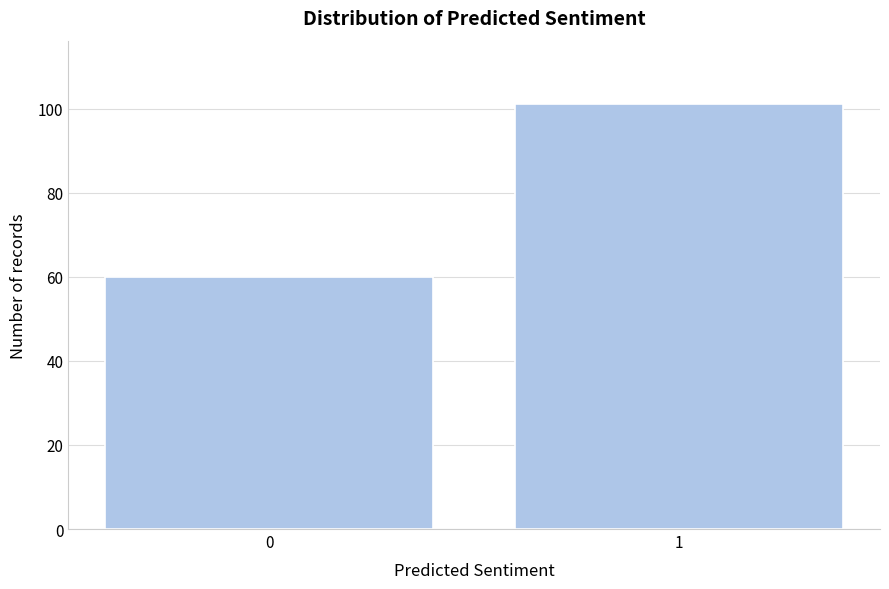

Reading left to right, extract all data points from this chart.

0=60	1=101